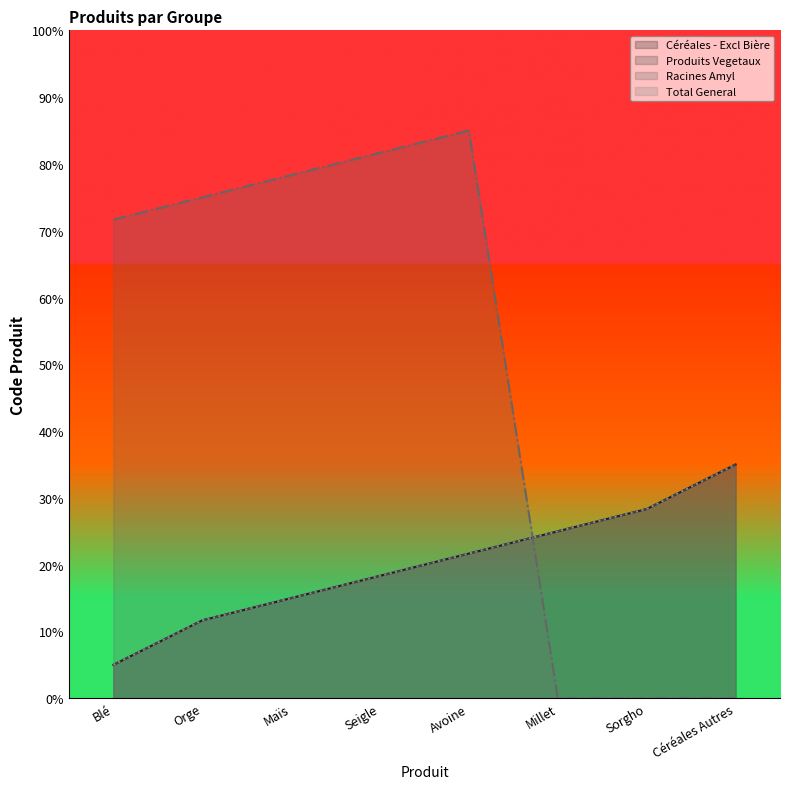

What is the difference between the maximum and minimum values in the Racines Amyl series?

85.0